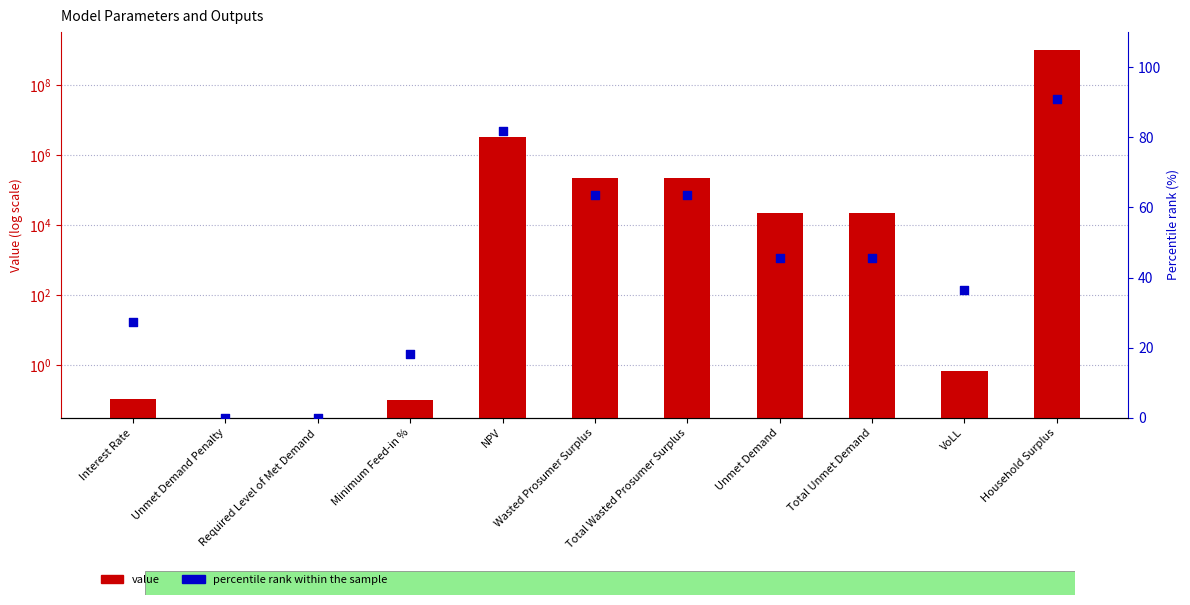

Which series has the widest spread of Y values?

value